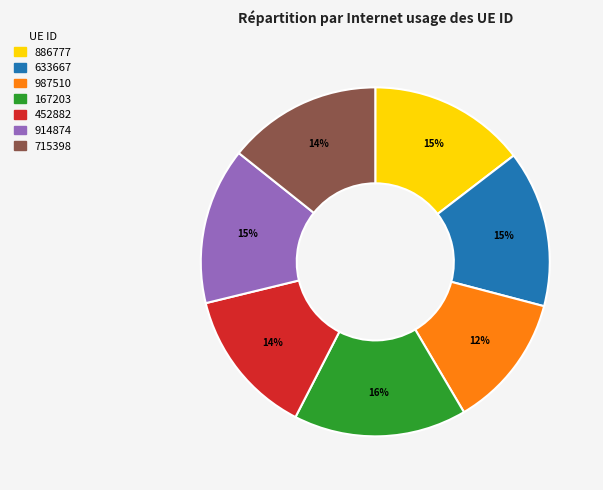

To the nearest percent, what percentage of the pie is 167203?

16%